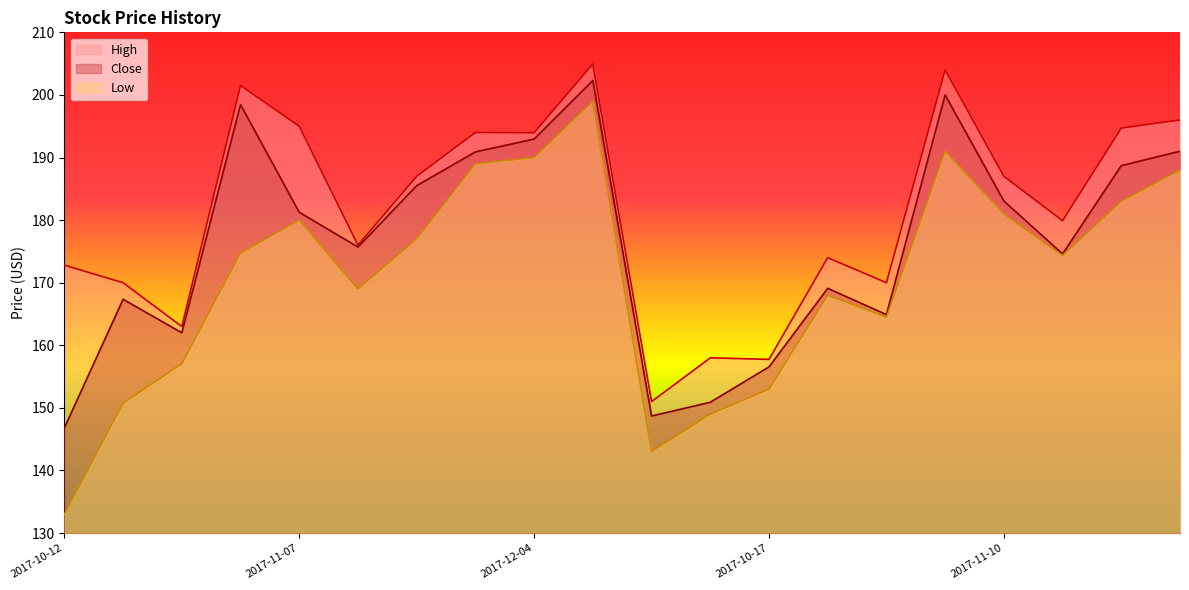

What is the average value of the High series?

181.5